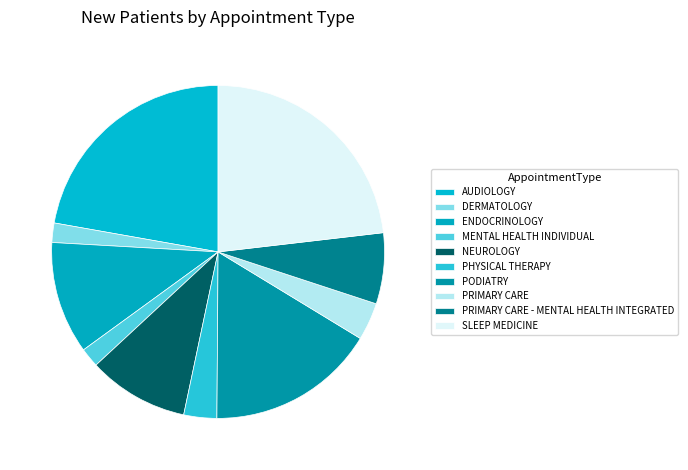

Rank the categories by value from highest to lowest.

SLEEP MEDICINE, AUDIOLOGY, PODIATRY, ENDOCRINOLOGY, NEUROLOGY, PRIMARY CARE - MENTAL HEALTH INTEGRATED, PRIMARY CARE, PHYSICAL THERAPY, DERMATOLOGY, MENTAL HEALTH INDIVIDUAL